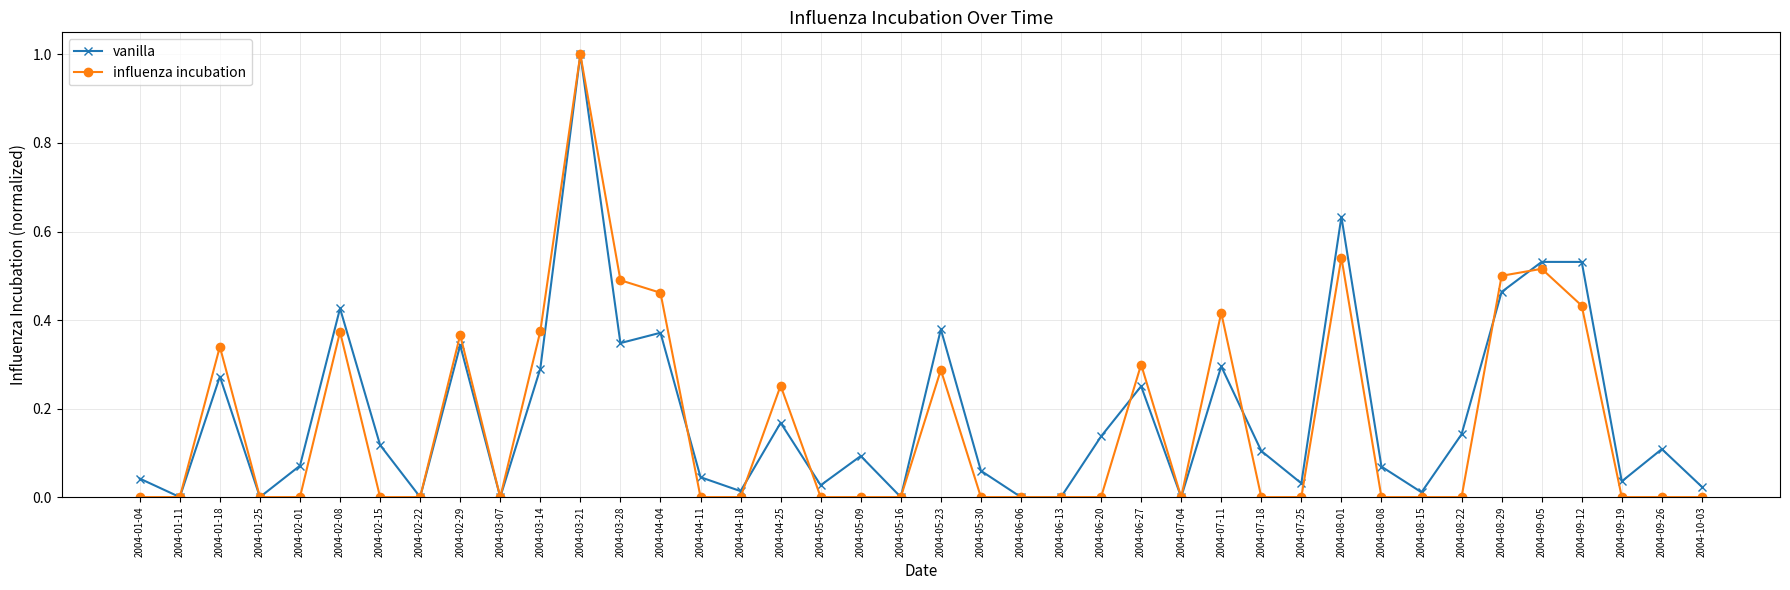

What position from the right is 2004-03-28?

28